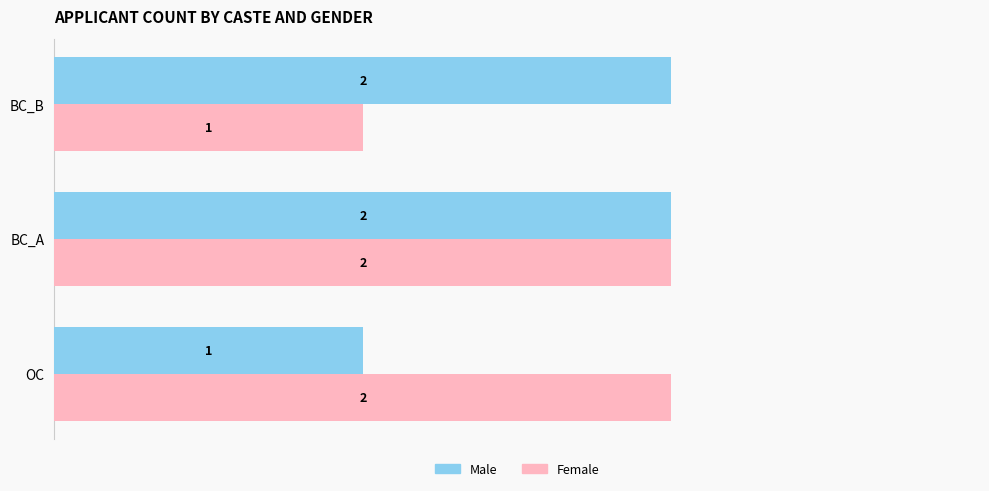

Between OC and BC_A, which series saw the biggest shift?

Male